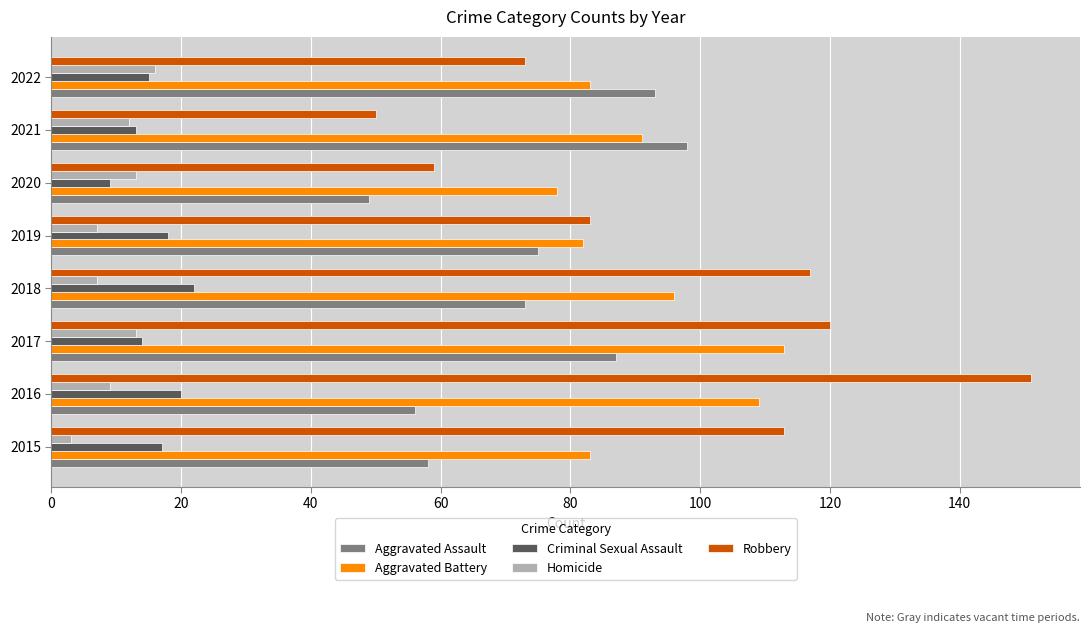

How many series are shown in this chart?

5